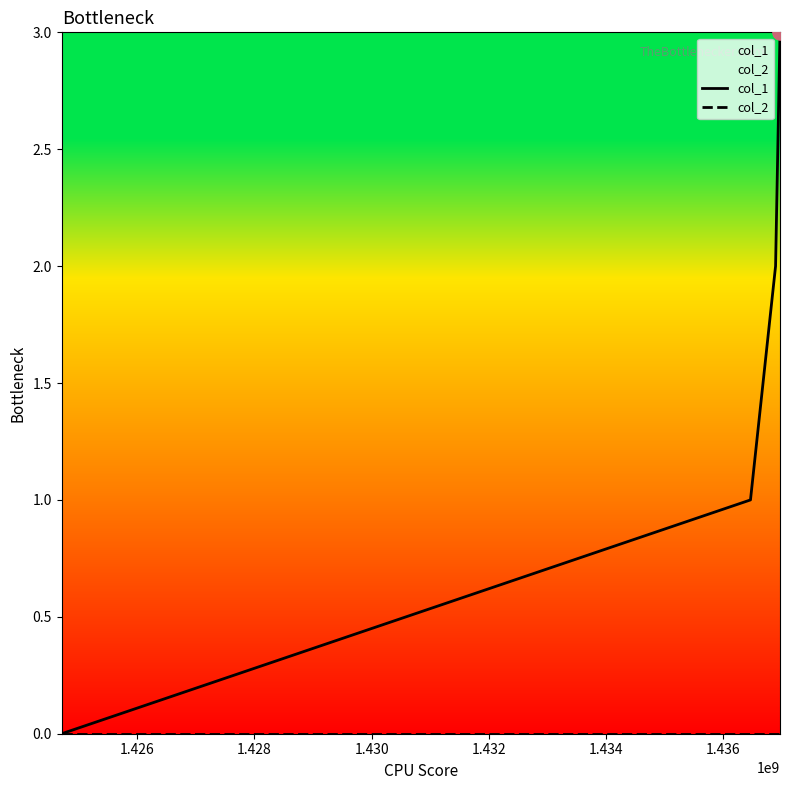

Which series has the largest total across all categories?

col_1